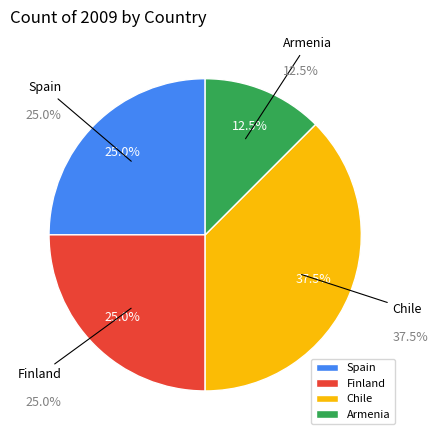

To the nearest percent, what is the combined percentage of Finland and Spain?

50%